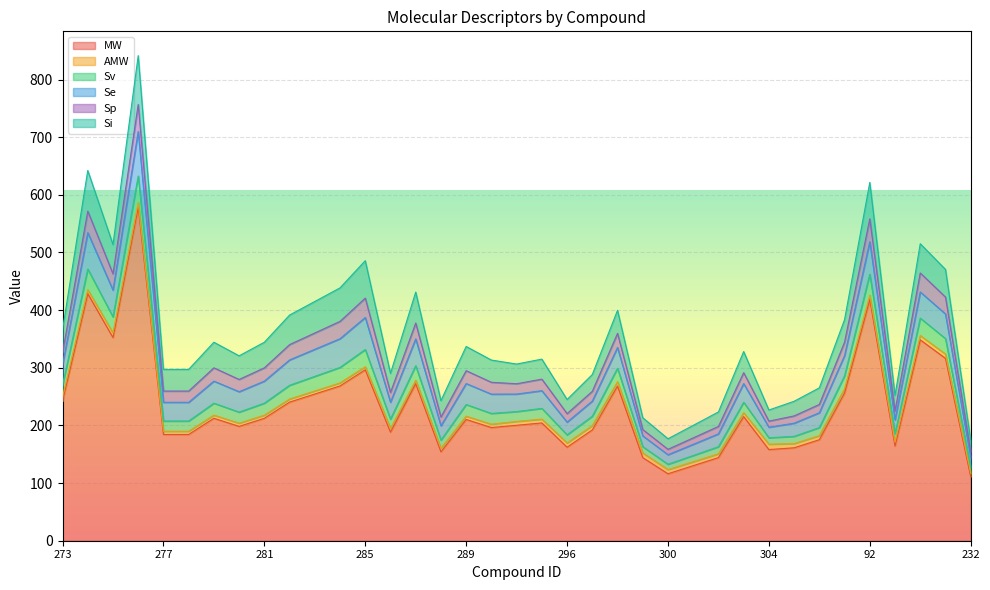

Reading left to right, transcribe all the data shown in this chart.

MW: 242.3	428.5	352.4	578.6	184.3	184.3	212.4	198.3	212.4	240.4	254.5	268.5	296.6	188.2	272.4	154.2	210.3	196.3	200.3	204.3	162.2	192.2	268.3	144.1	116.1	130.2	144.2	215.3	158.1	161.2	175.2	256.3	418.5	164.2	348.4	316.4	111.2
AMW: 6.9	6.9	7.8	7.7	5.6	5.6	5.4	5.5	5.4	5.3	5.3	5.3	5.2	6.5	5.8	6.2	5.7	5.8	6.7	6.6	7.4	7.4	7.5	8.0	7.3	6.9	6.6	6.7	9.3	7.3	7.0	7.3	7.3	6.8	7.6	7.4	6.5
Sv: 20.3	35.9	28.0	46.2	17.7	17.7	20.8	19.2	20.8	23.8	25.3	26.9	29.9	16.1	25.2	14.1	20.2	18.7	17.1	18.6	14.1	16.3	23.4	11.0	9.3	10.8	12.3	18.1	11.2	12.5	14.0	22.4	36.4	14.6	30.1	26.9	9.8
Se: 35.6	63.1	46.5	77.3	32.5	32.5	38.3	35.4	38.3	44.0	46.9	49.8	55.6	29.4	46.7	24.8	36.4	33.5	30.4	30.7	22.1	26.3	36.1	18.8	16.5	19.4	22.3	32.5	18.3	22.8	25.7	35.1	56.3	24.0	45.3	42.7	17.0
Sp: 21.1	37.3	28.2	46.9	19.5	19.5	23.0	21.3	23.0	26.6	28.3	30.1	33.6	16.9	27.5	15.2	22.3	20.5	17.9	20.0	14.7	16.9	24.5	10.9	9.4	11.2	12.9	18.9	10.6	12.6	14.4	23.5	39.7	15.5	33.0	29.4	10.5
Si: 39.8	70.5	50.8	84.8	37.6	37.6	44.4	41.0	44.4	51.2	54.6	58.1	64.9	33.2	53.6	28.3	42.0	38.6	34.2	34.7	24.5	29.1	40.0	20.5	18.3	21.7	25.1	36.7	19.3	25.4	28.8	39.0	63.2	26.9	50.7	47.9	19.4